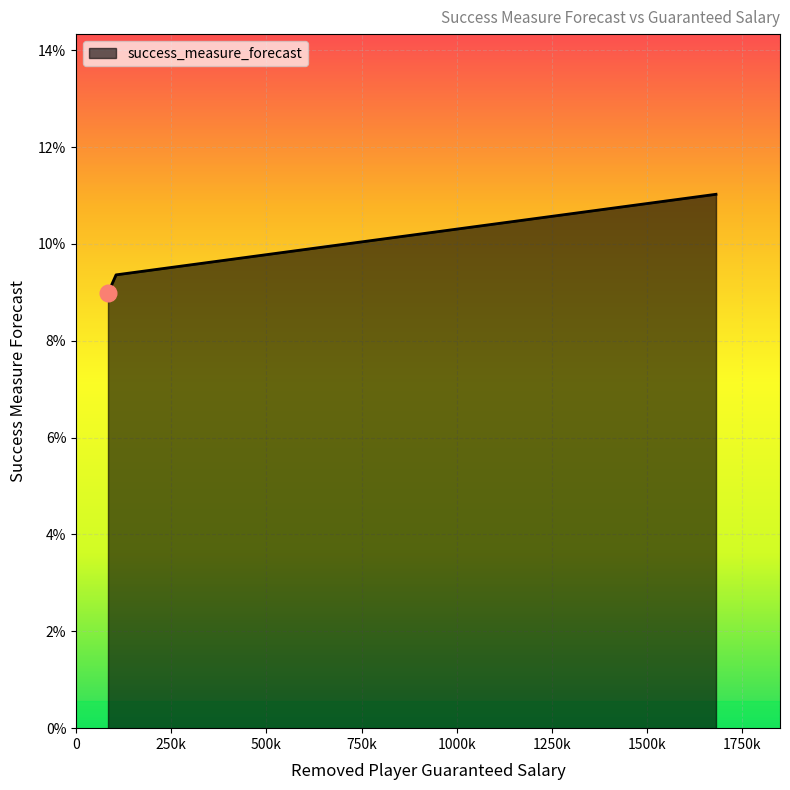

Does the chart have visible grid lines?

Yes